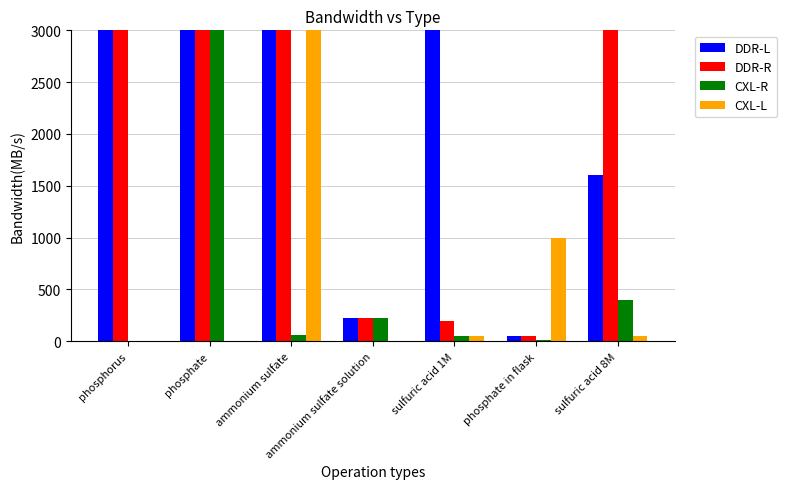

Reading right to left, list all the values displayed in this chart.

DDR-L: sulfuric acid 8M=1600.0	phosphate in flask=52.6	sulfuric acid 1M=10000.0	ammonium sulfate solution=227.2	ammonium sulfate=1320200.0	phosphate=949710.0	phosphorus=309740.0
DDR-R: sulfuric acid 8M=3605.0	phosphate in flask=52.6	sulfuric acid 1M=200.0	ammonium sulfate solution=227.2	ammonium sulfate=1320200.0	phosphate=949710.0	phosphorus=309740.0
CXL-R: sulfuric acid 8M=400.0	phosphate in flask=10.5	sulfuric acid 1M=50.0	ammonium sulfate solution=227.2	ammonium sulfate=56.8	phosphate=949710.0	phosphorus=0.0
CXL-L: sulfuric acid 8M=50.0	phosphate in flask=1000.0	sulfuric acid 1M=50.0	ammonium sulfate solution=0.0	ammonium sulfate=7500.0	phosphate=0.0	phosphorus=0.0